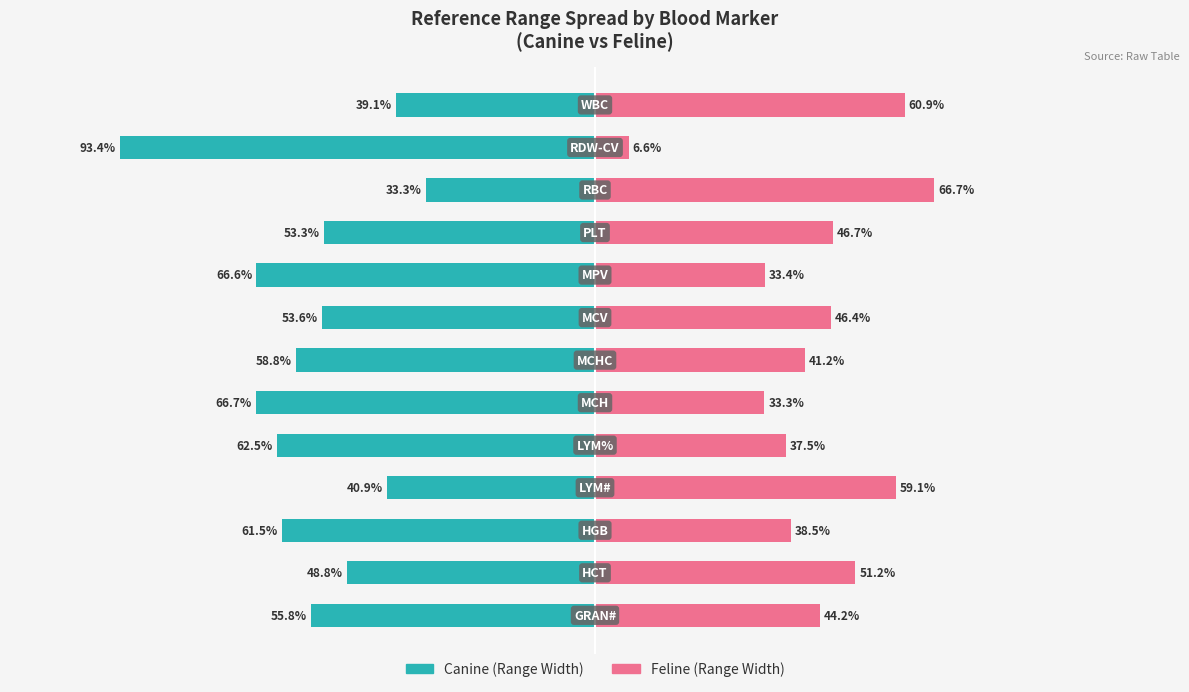

Which series has the largest range (max minus min)?

Canine (Range)